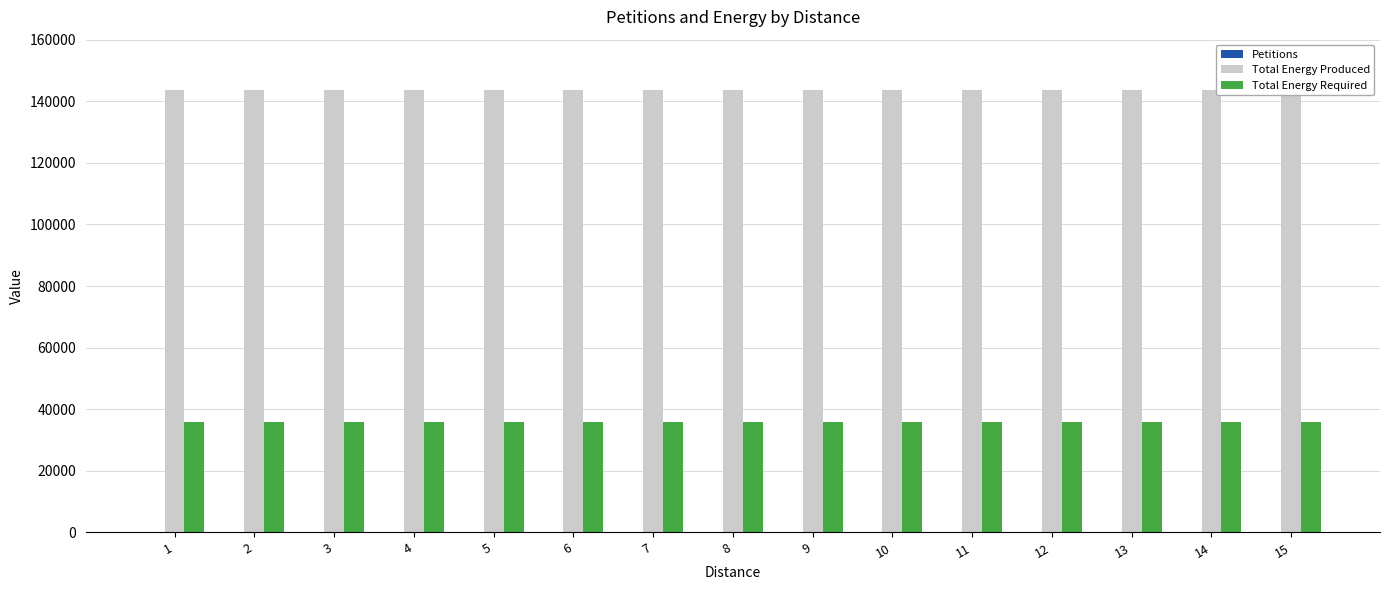

The value of Total Energy Required at 9 is 35883. True or false?

True